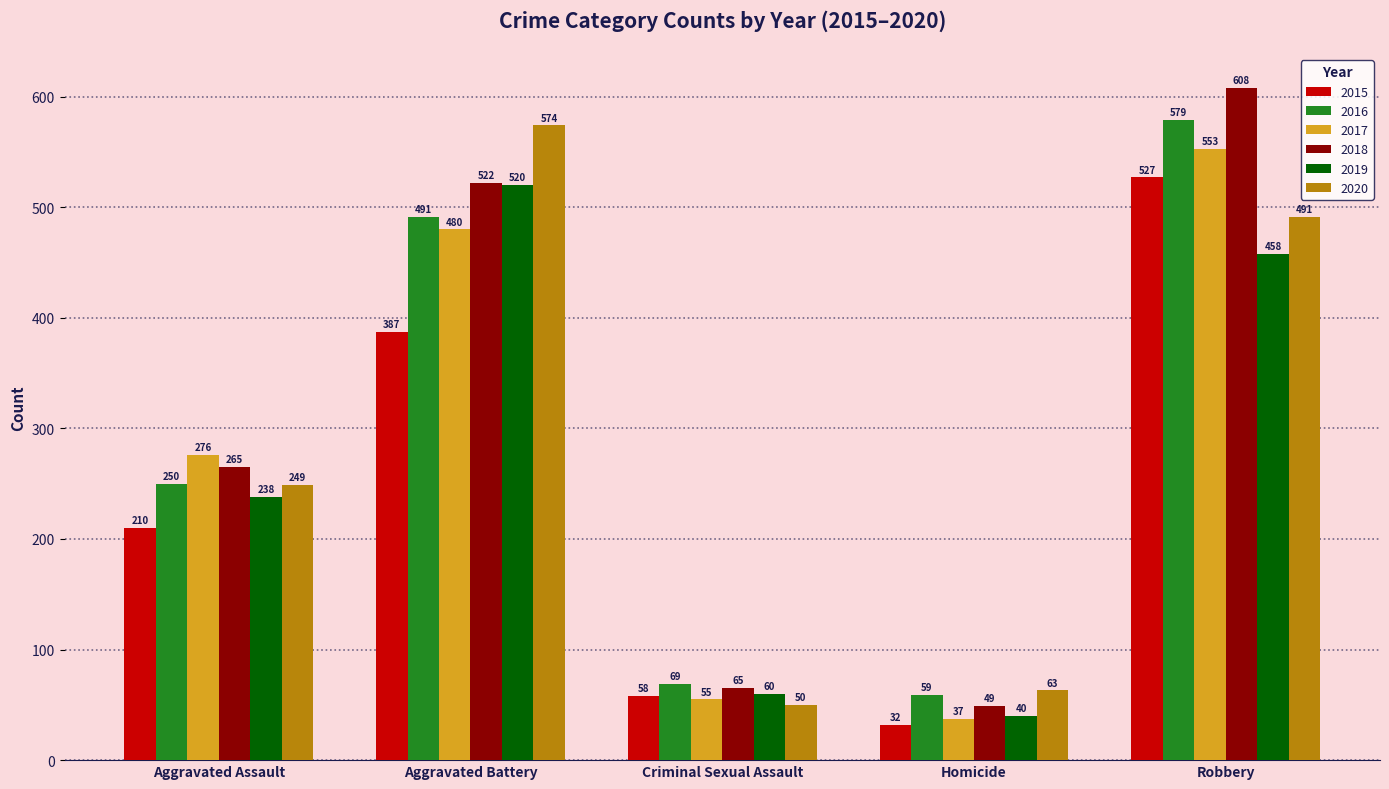

How many data points does each series have?

5